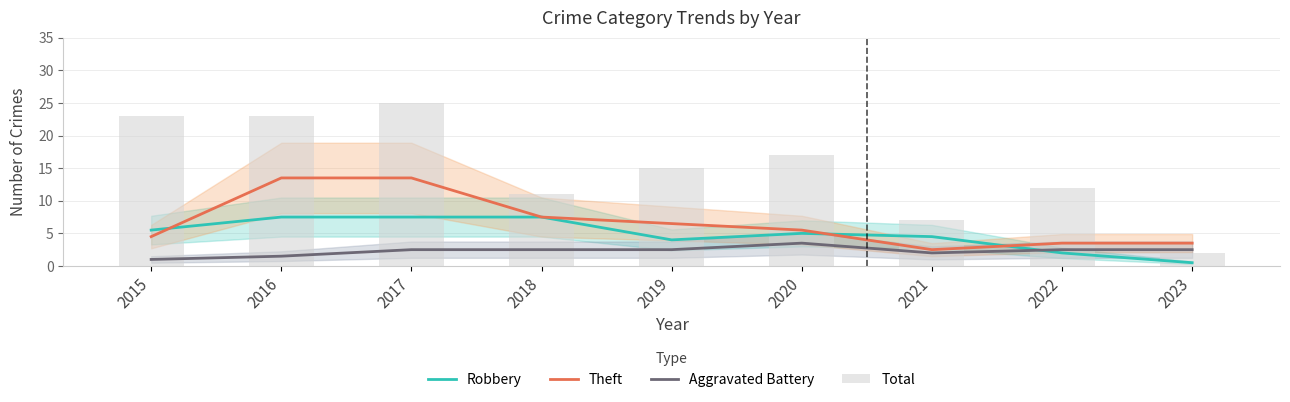

Reading left to right, transcribe all the data shown in this chart.

Robbery: 2015=5.5	2016=7.5	2017=7.5	2018=7.5	2019=4.0	2020=5.0	2021=4.5	2022=2.0	2023=0.5
Theft: 2015=4.5	2016=13.5	2017=13.5	2018=7.5	2019=6.5	2020=5.5	2021=2.5	2022=3.5	2023=3.5
Aggravated Battery: 2015=1.0	2016=1.5	2017=2.5	2018=2.5	2019=2.5	2020=3.5	2021=2.0	2022=2.5	2023=2.5
Total: 2015=23.0	2016=23.0	2017=25.0	2018=11.0	2019=15.0	2020=17.0	2021=7.0	2022=12.0	2023=2.0